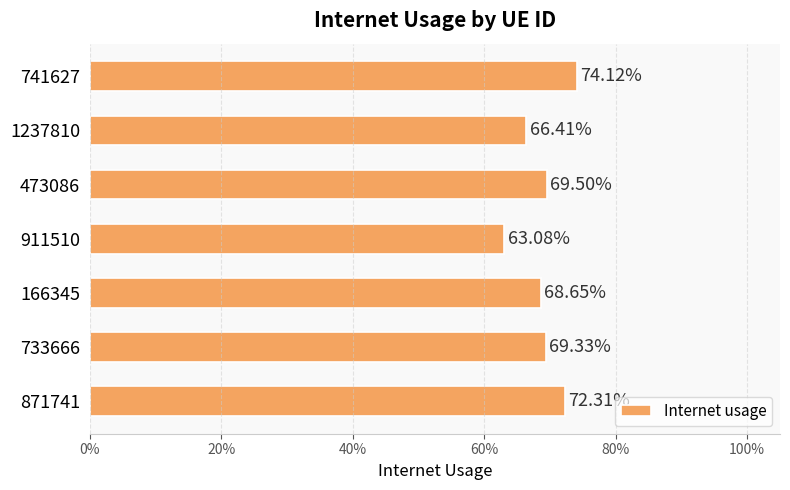

Does the chart contain any negative values?

No